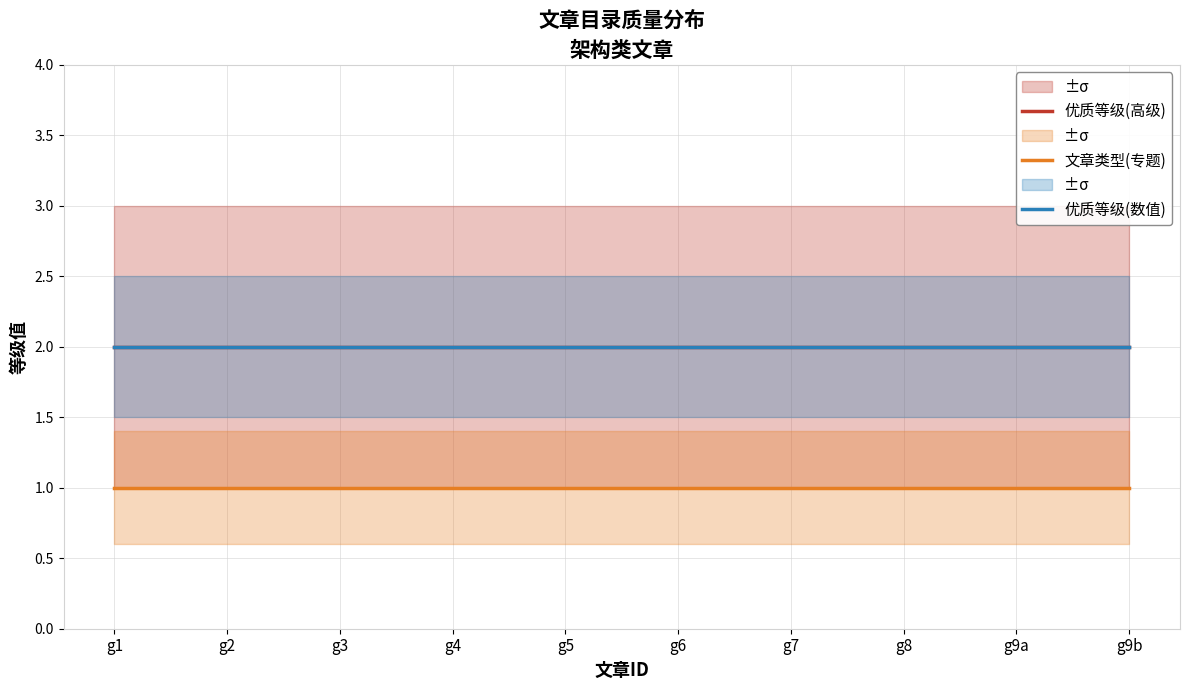

What is the label of the 4th point from the left?

g4